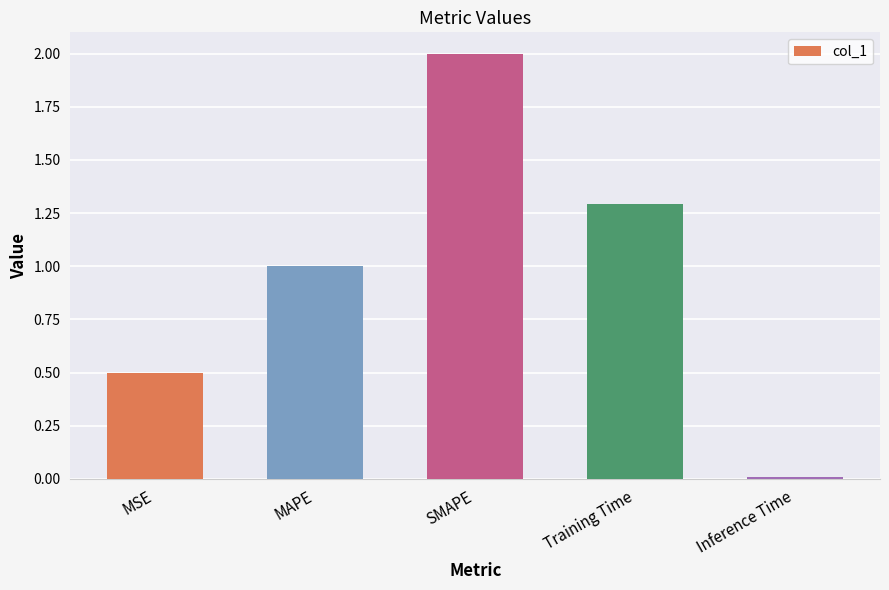

What is the label of the 5th bar from the right?

MSE